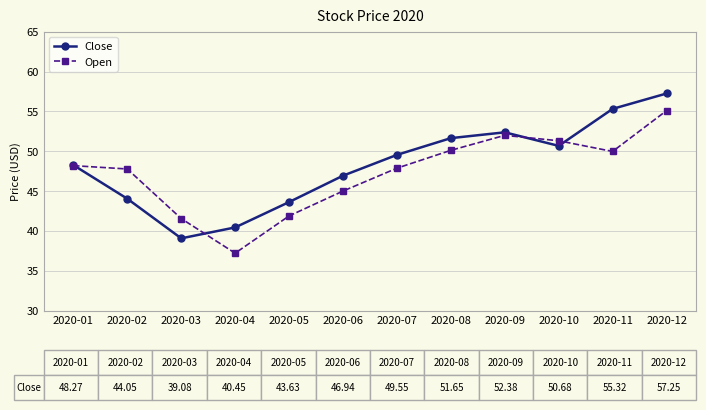

Does the chart display data point markers on the line(s)?

Yes